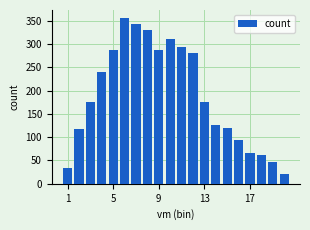

What is the average value?

188